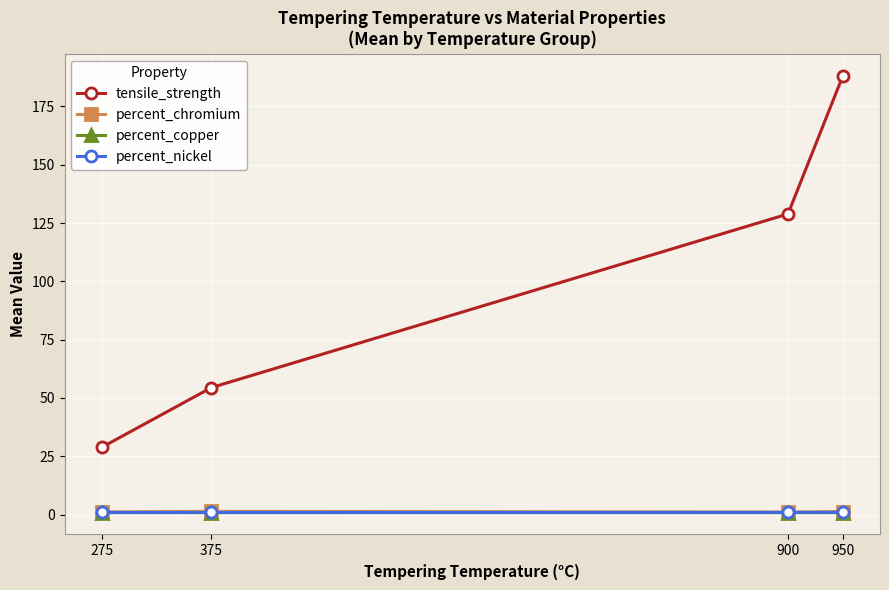

List the labels in order of tensile_strength value, largest first.

950, 900, 375, 275